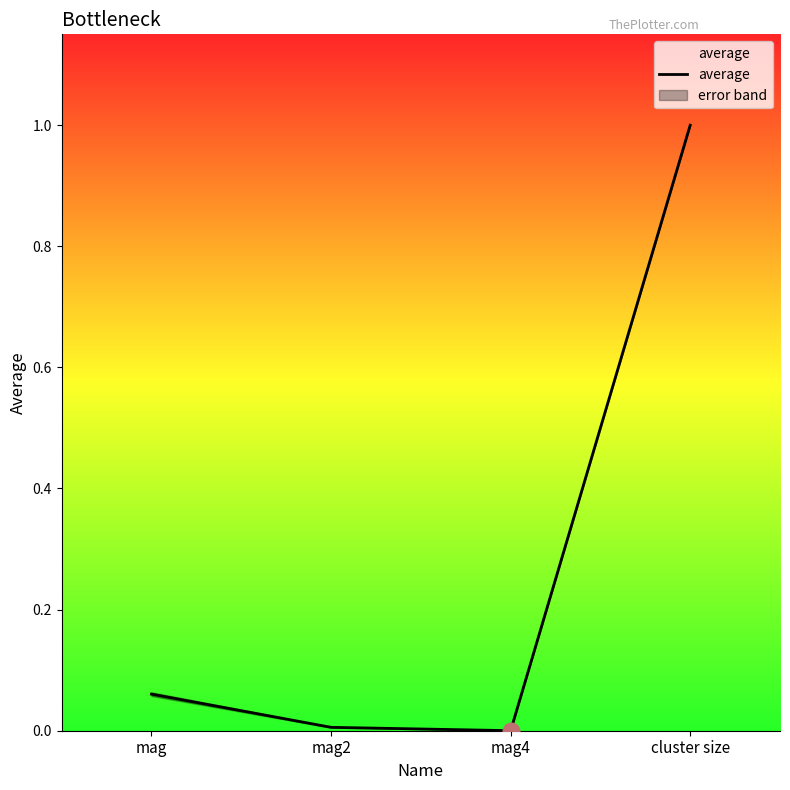

Rank the categories by value from highest to lowest.

cluster size, mag, mag2, mag4